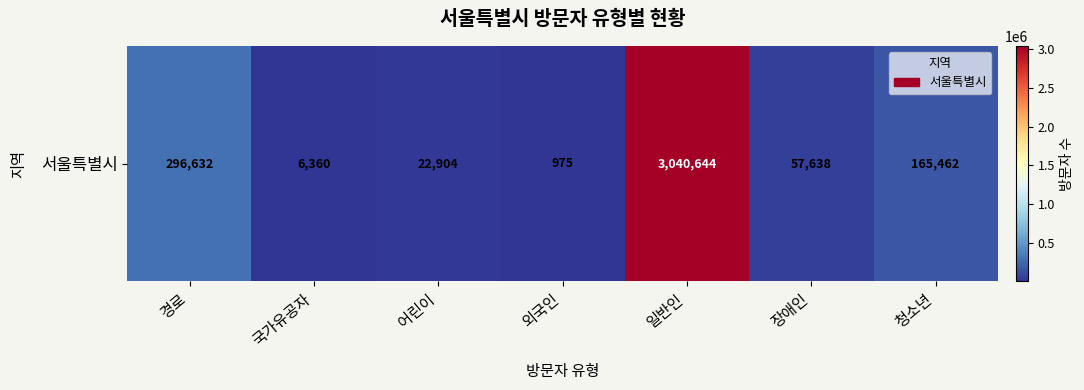

Is it true that the value at 일반인 is 3040644?

True